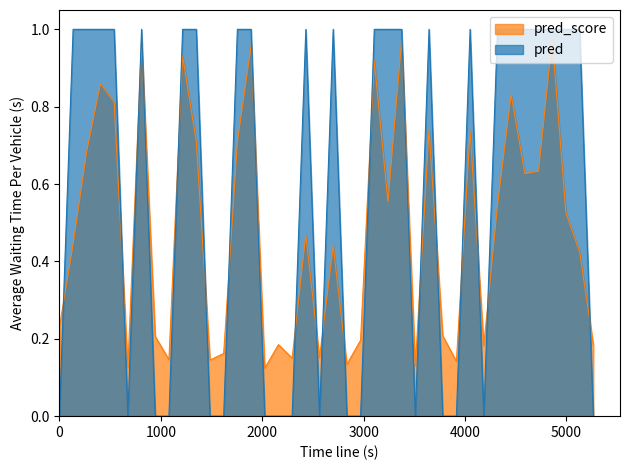

At which category does pred reach its first local peak?

1